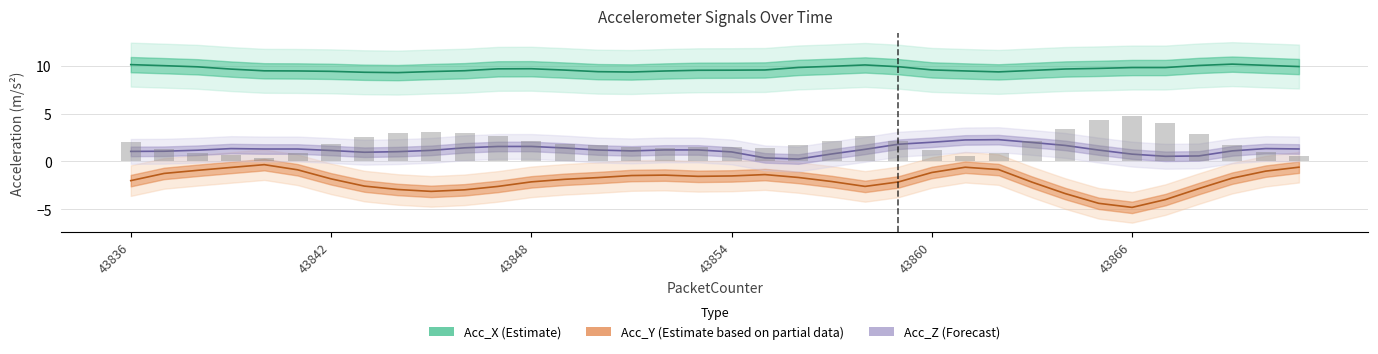

How many series are shown in this chart?

3